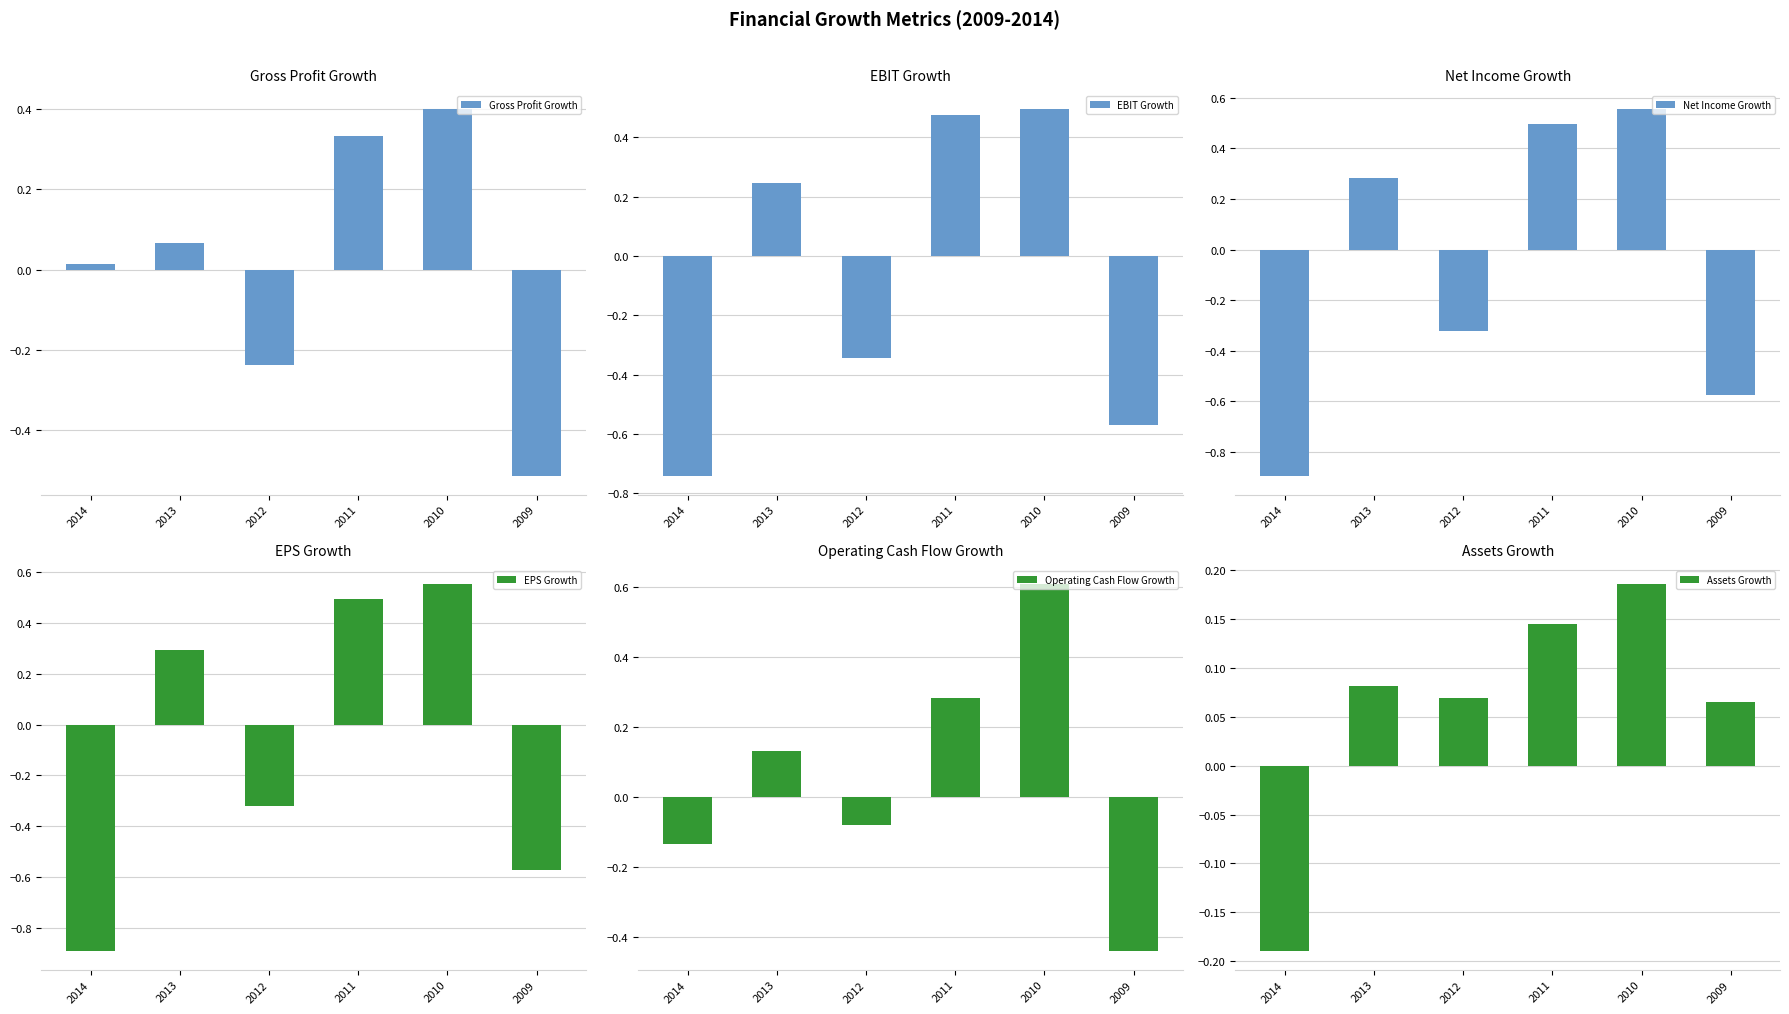

How many bars are there in total?

36